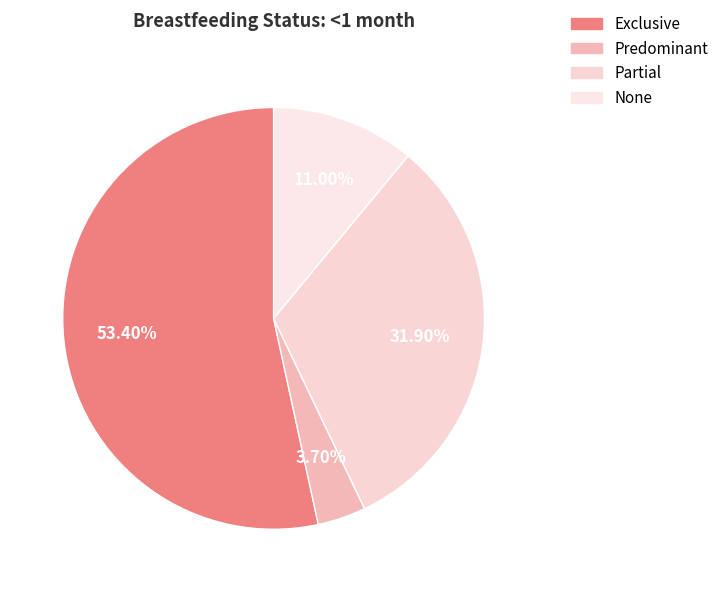

Is it true that Predominant is 4% of the pie?

True